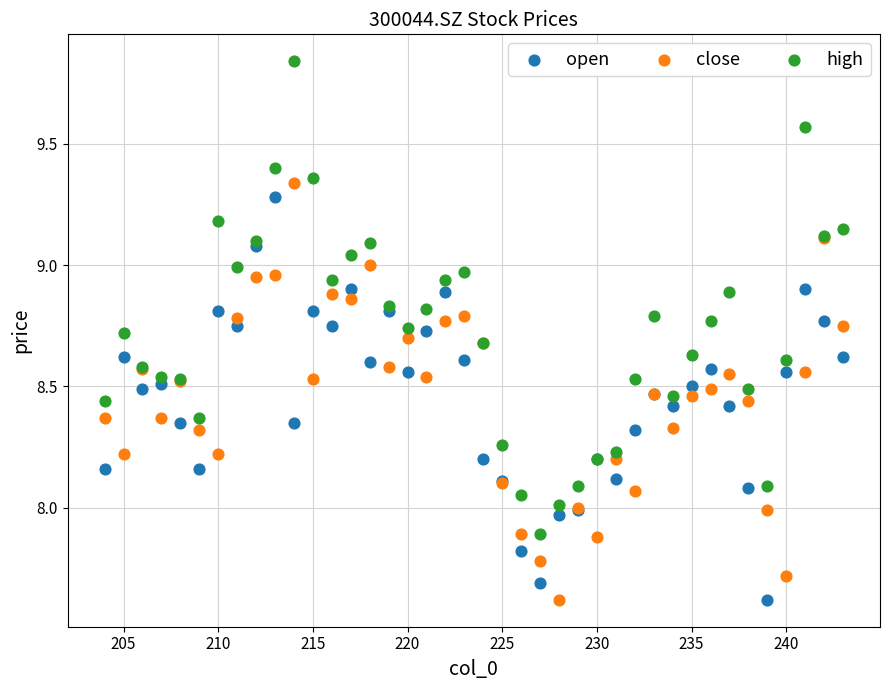

Which series reaches the maximum Y coordinate?

high